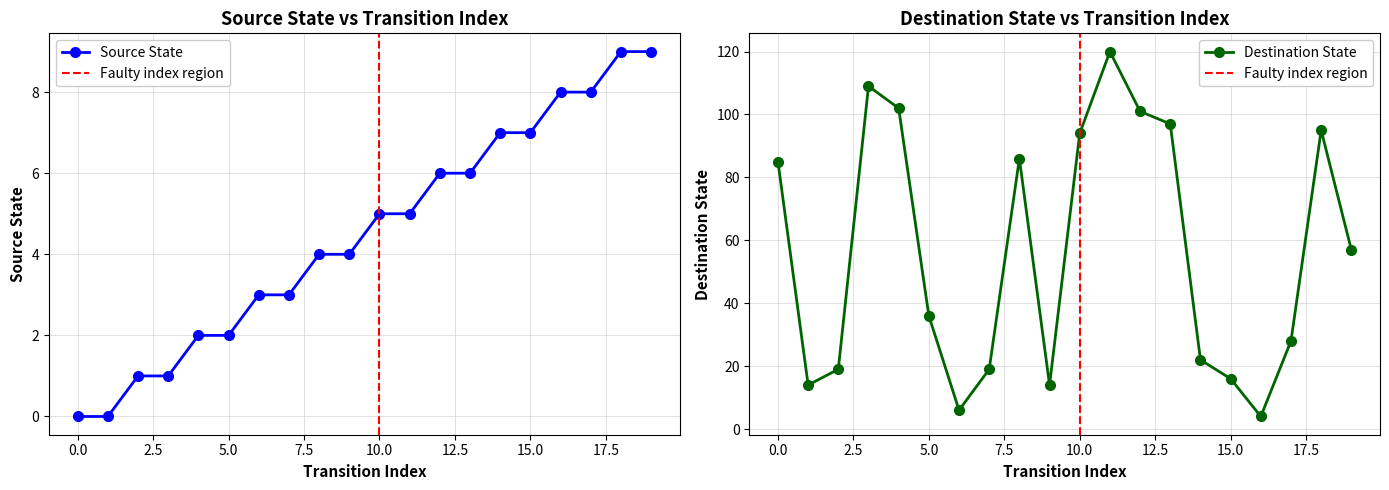

Reading right to left, extract all data points from this chart.

source_state: 9	9	8	8	7	7	6	6	5	5	4	4	3	3	2	2	1	1	0	0
destination_state: 57	95	28	4	16	22	97	101	120	94	14	86	19	6	36	102	109	19	14	85